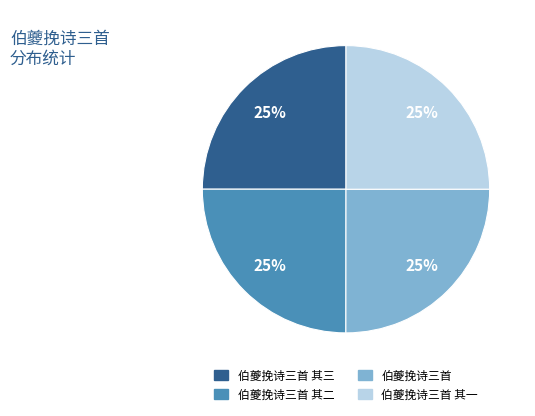

To the nearest percent, what is the average slice percentage?

25%